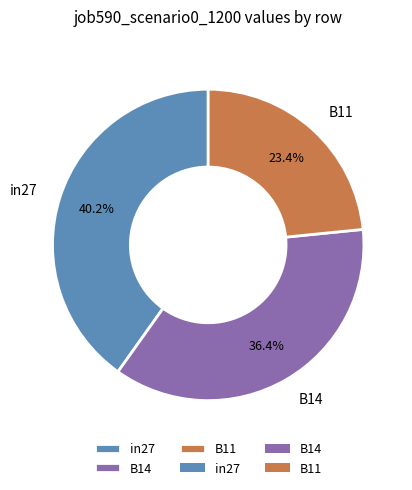

True or false: B14 accounts for 36% of the total.

True